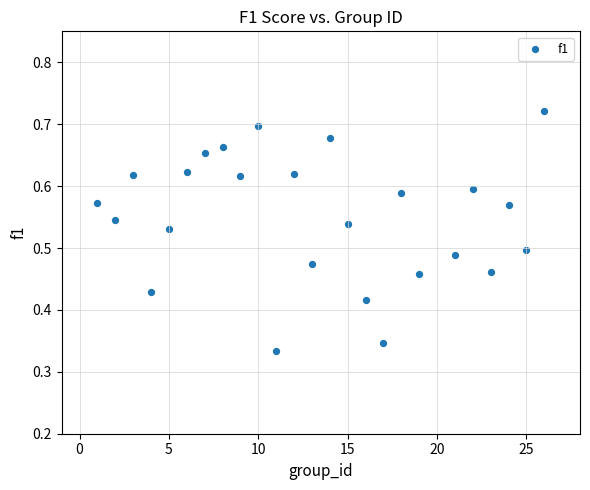

What is the range of X values (max minus min)?

25.0